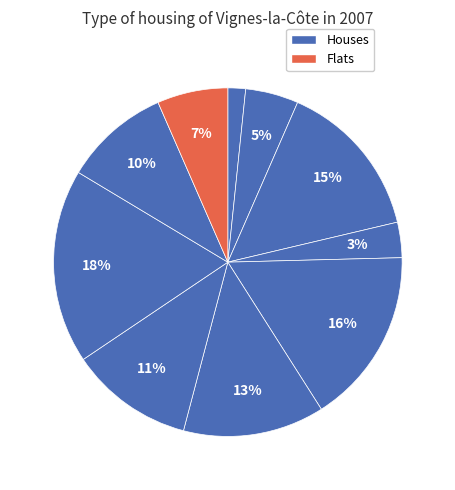

How many segments does this pie chart have?

10